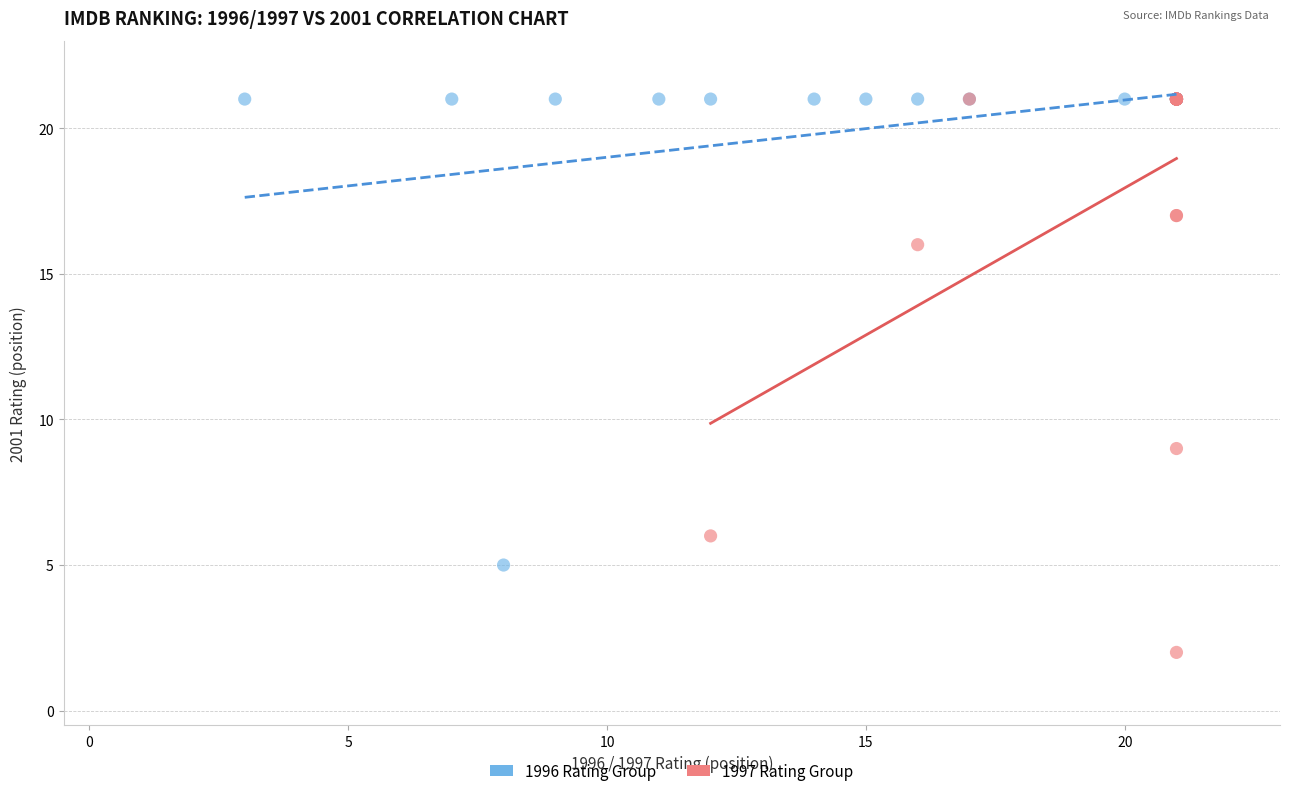

Which series has the widest spread of Y values?

1997 Rating Group